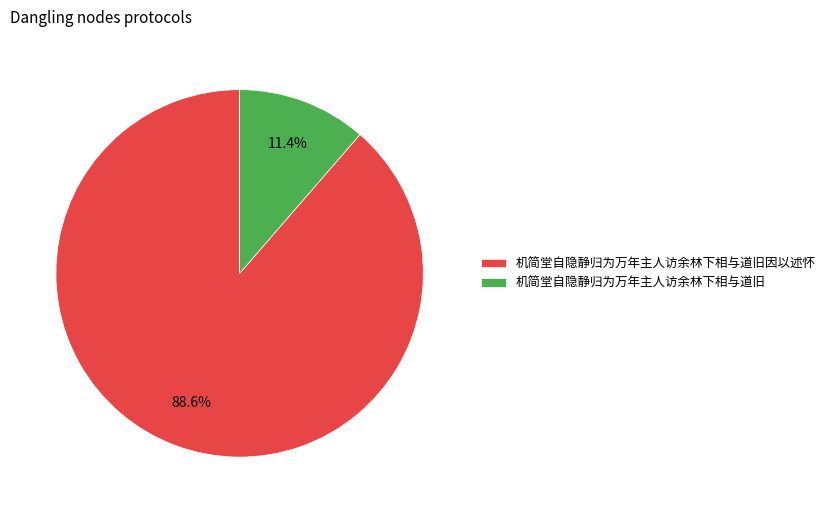

Rank the categories by value from highest to lowest.

机简堂自隐静归为万年主人访余林下相与道旧因以述怀, 机简堂自隐静归为万年主人访余林下相与道旧